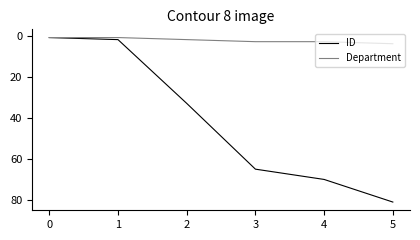

What is the difference between the maximum and minimum values in the ID series?

80